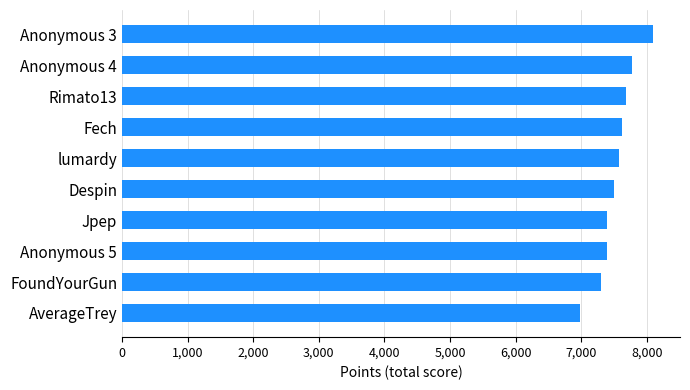

What is the difference between the maximum and second lowest values?

794